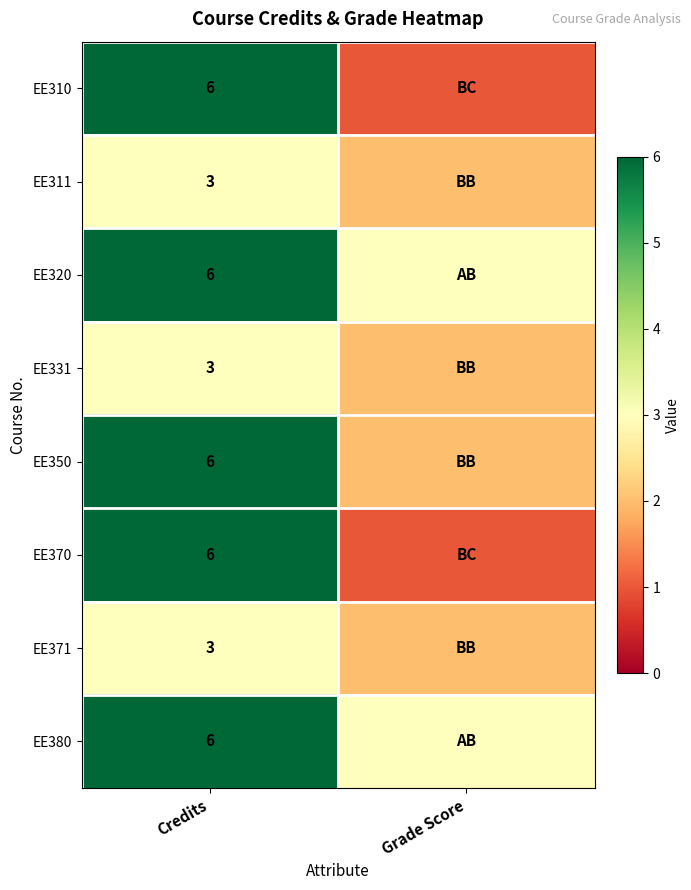

The EE331 series shows 3 at Credits. True or false?

True